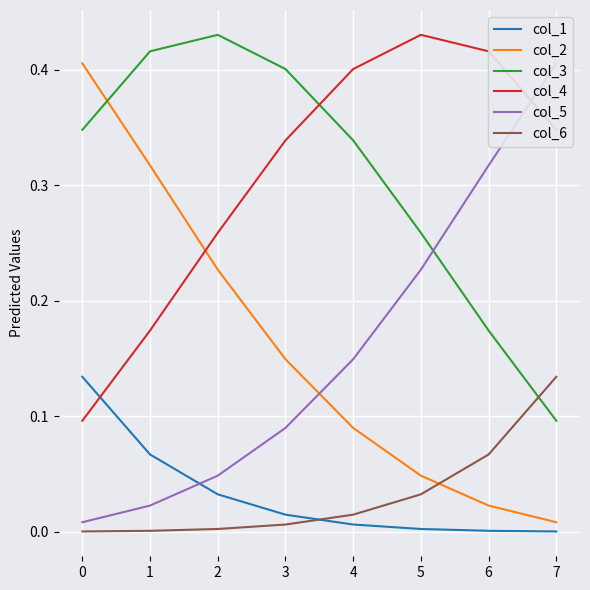

Count the col_4 values in the range 0 to 1.

8